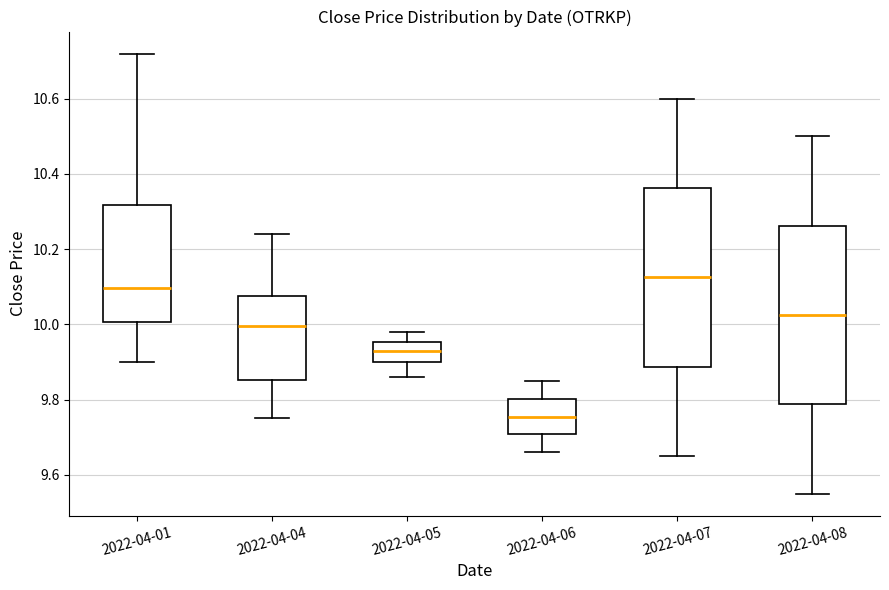

Reading left to right, read every box against the y-axis: the position of its median line, the range the box covers, and the ends of its whiskers. The values are not printed on the chart, so give them approximately, as read against the axis.

2022-04-01: median 10.10, box 10.00 to 10.32, whiskers 9.90 to 10.72
2022-04-04: median 10.00, box 9.86 to 10.08, whiskers 9.76 to 10.24
2022-04-05: median 9.94, box 9.90 to 9.96, whiskers 9.86 to 9.98
2022-04-06: median 9.76, box 9.70 to 9.80, whiskers 9.66 to 9.86
2022-04-07: median 10.12, box 9.88 to 10.36, whiskers 9.66 to 10.60
2022-04-08: median 10.02, box 9.78 to 10.26, whiskers 9.56 to 10.50